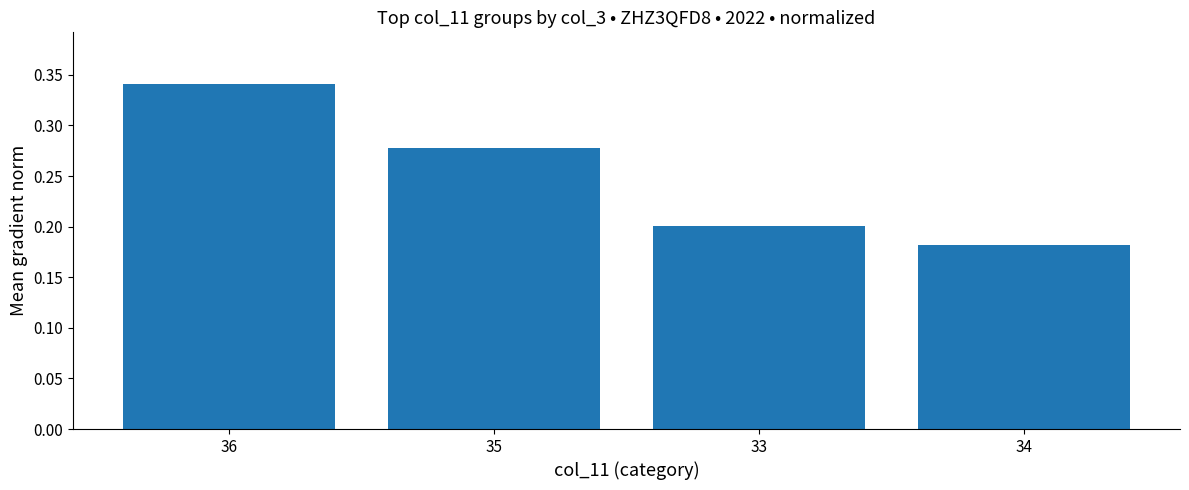

What is the difference between the maximum and second lowest values?

0.1